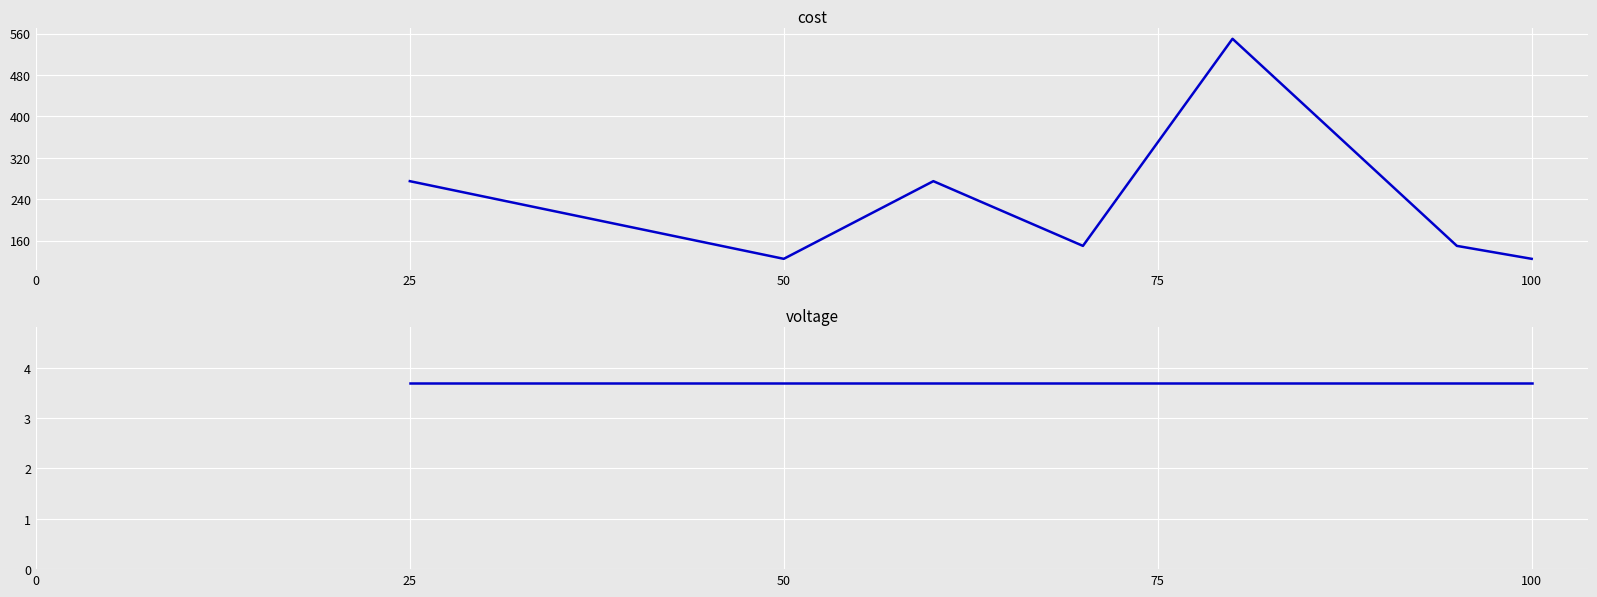

True or false: cost and voltage intersect in this chart.

False